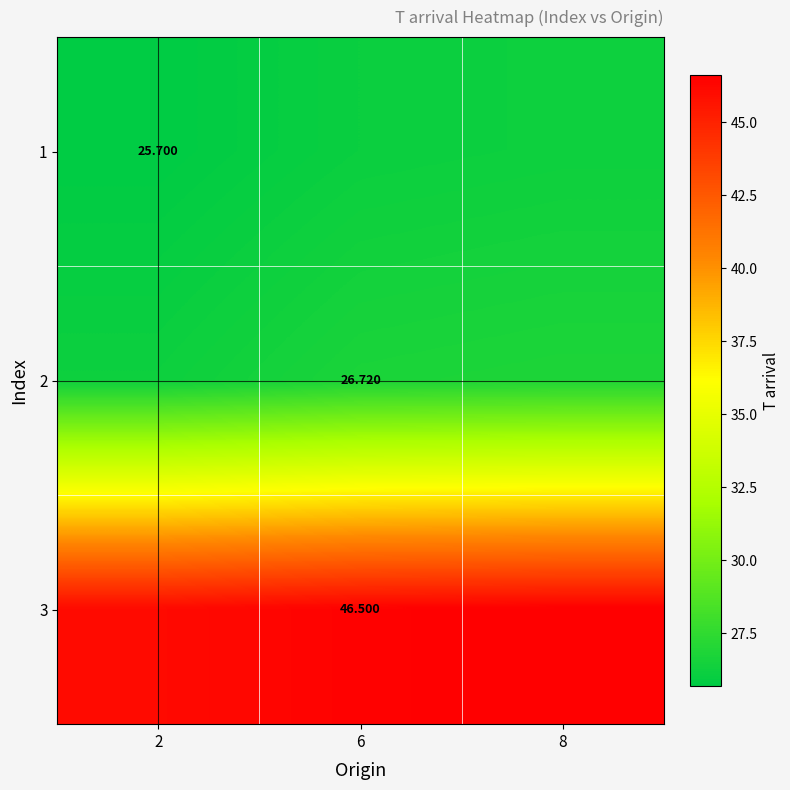

At 6, list the series in order from smallest to largest.

1, 2, 3